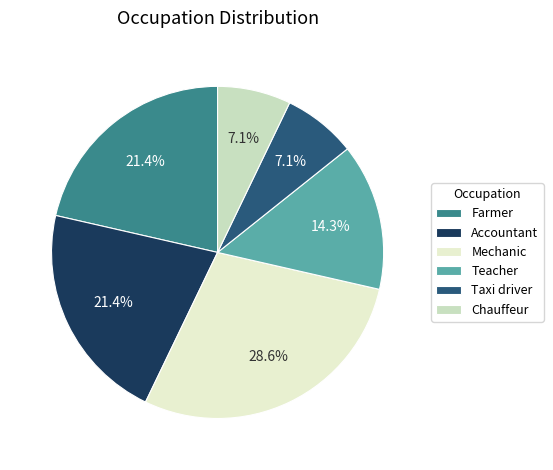

Does Teacher account for over 50% of the chart?

No